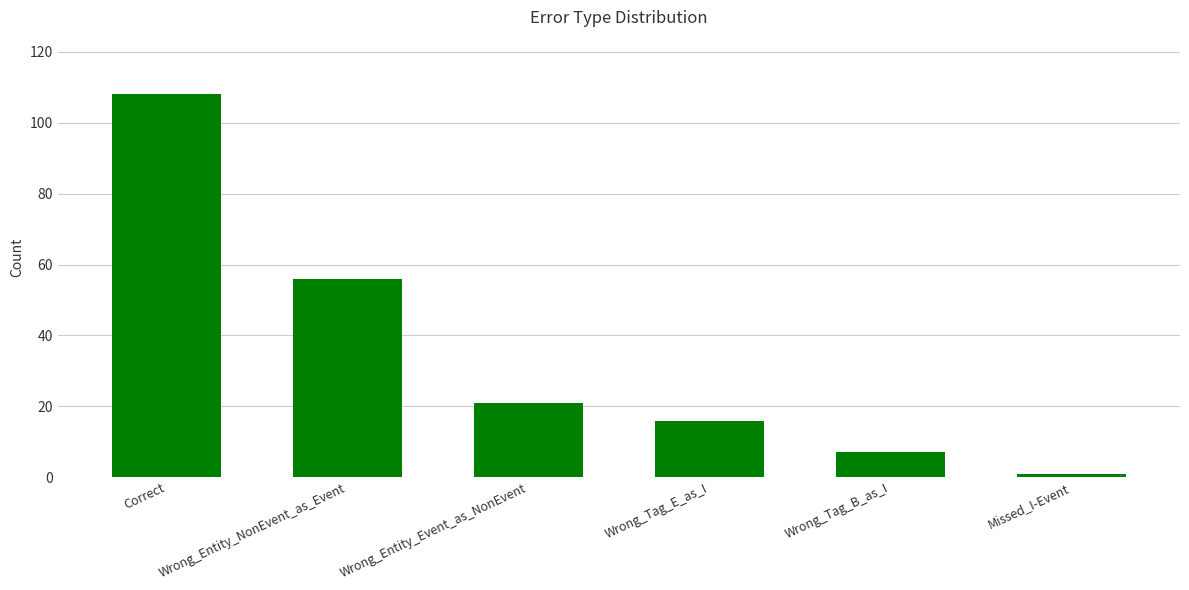

True or false: the data shows 21 at Wrong_Entity_Event_as_NonEvent.

True